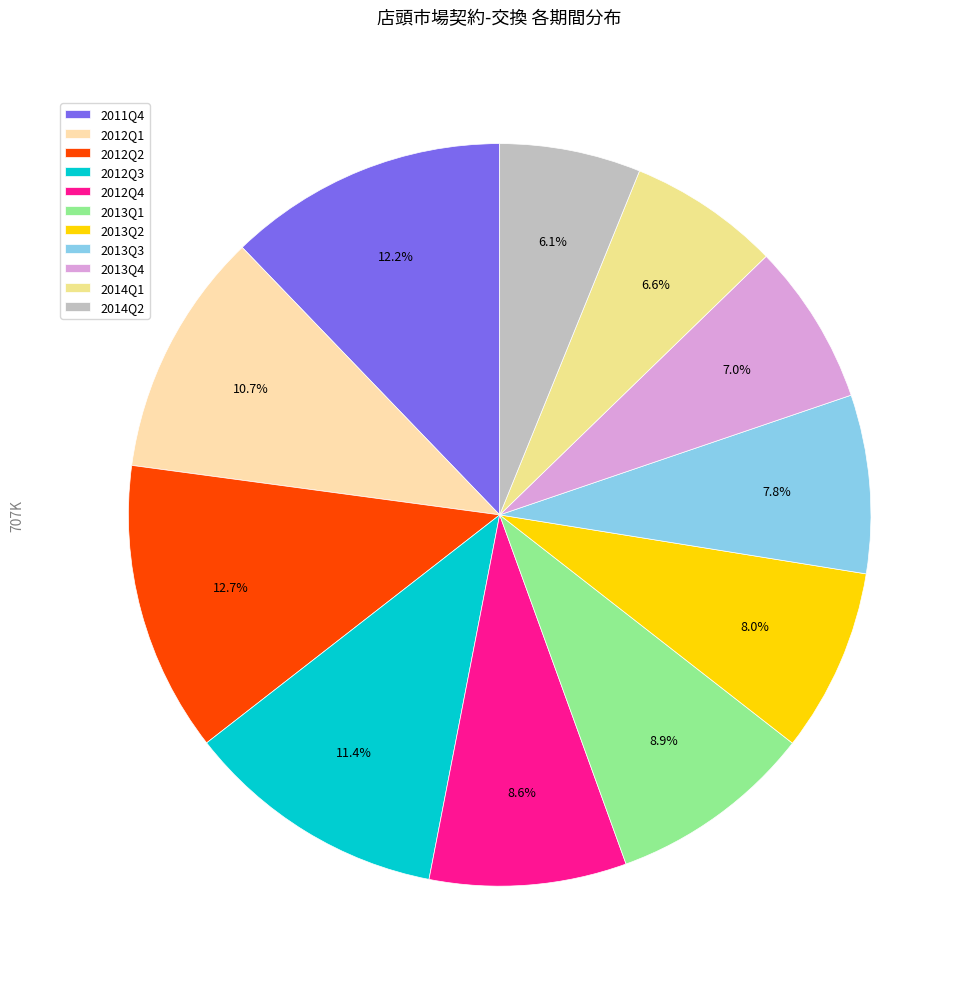

To the nearest percent, what is the difference between the largest and smallest slice percentages?

7%